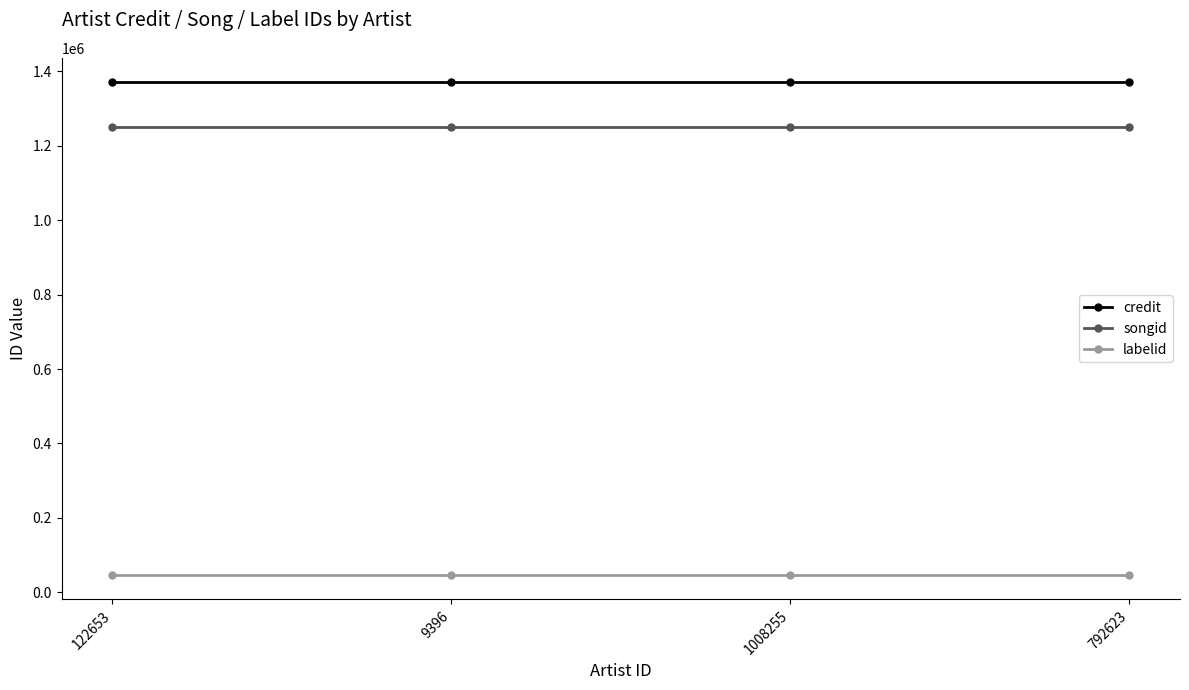

True or false: credit and songid intersect in this chart.

False